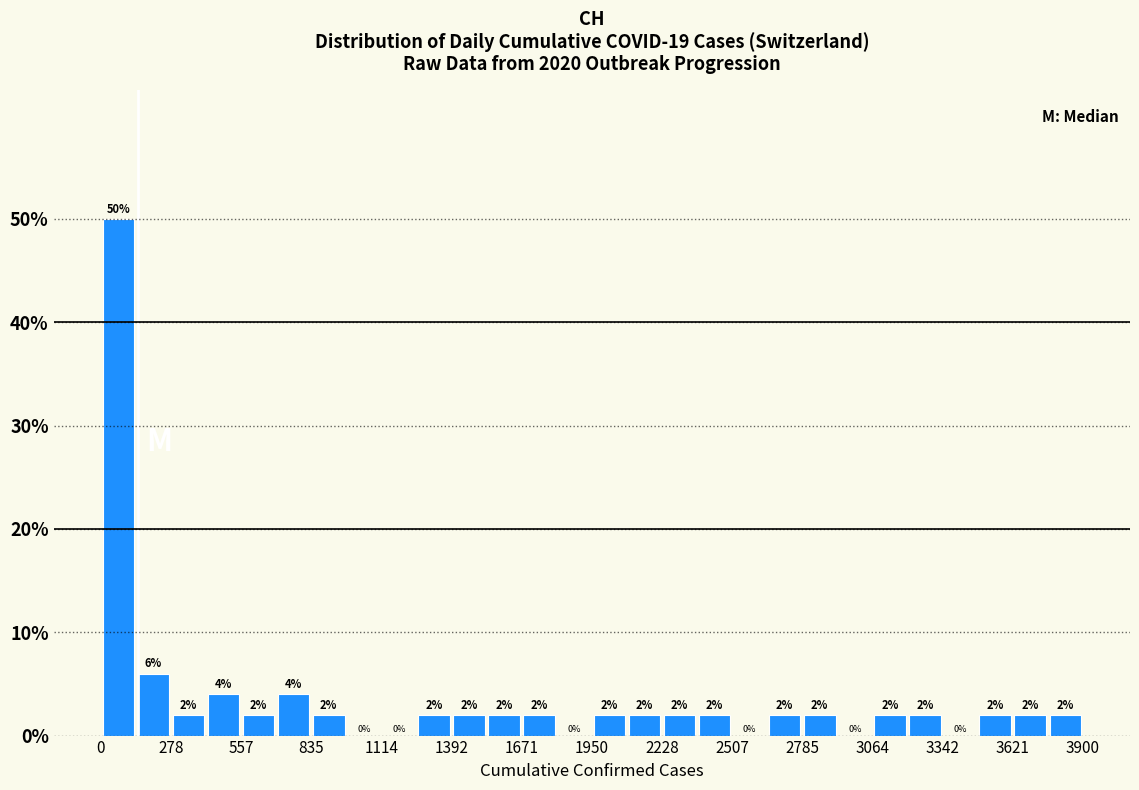

Read against the x-axis, roughly where is the centre of the tallest bar?

50